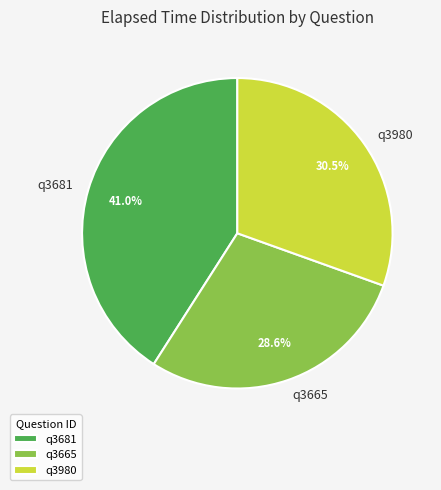

Count the number of slices in the pie.

3